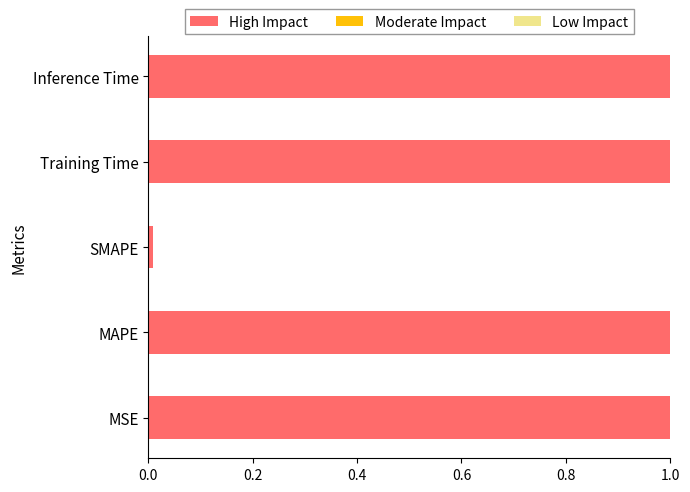

What is the difference between the second highest and minimum values?

1.0